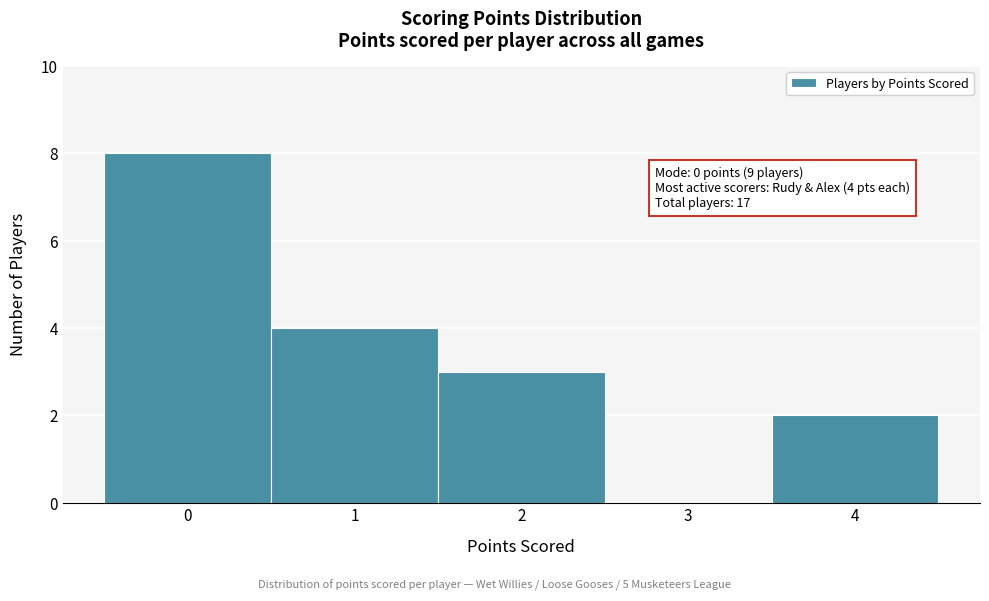

Which range on the x-axis has the tallest bar?

-0.5 to 0.5